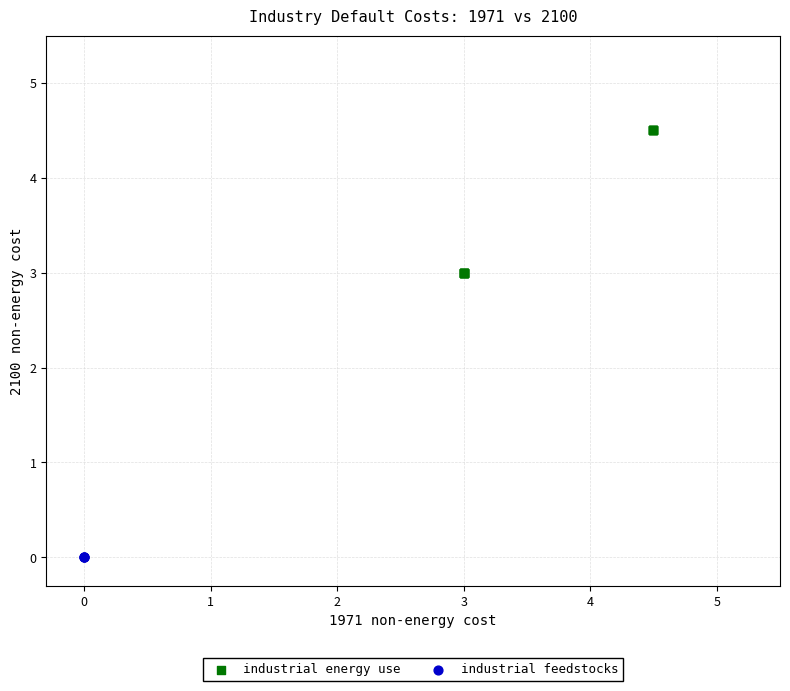

Which series contains the highest Y value?

industrial energy use